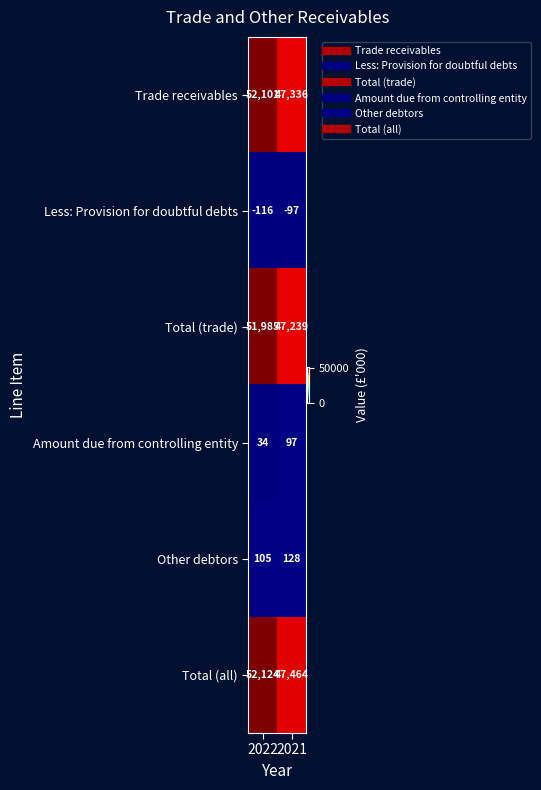

Between 2022 and 2021, which series saw the biggest shift?

Trade receivables